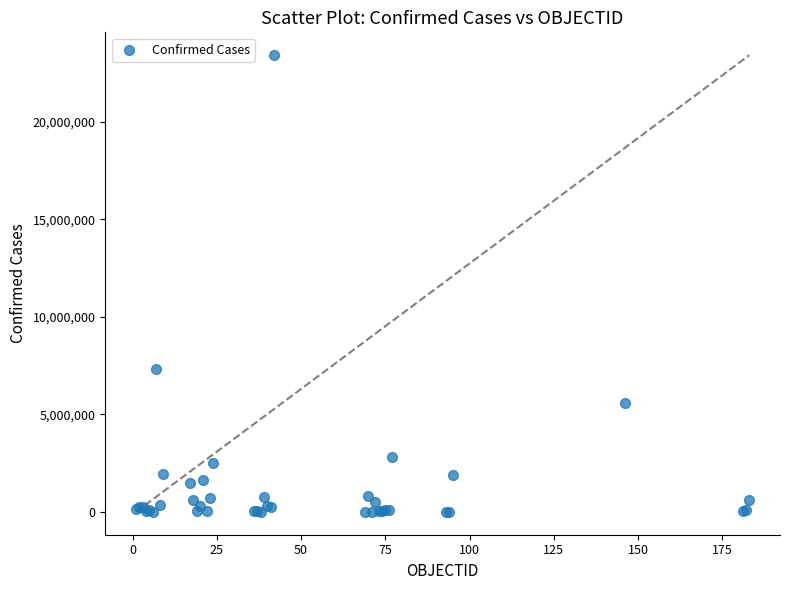

What Y value in the scatter plot is closest to 11714240?

7318305